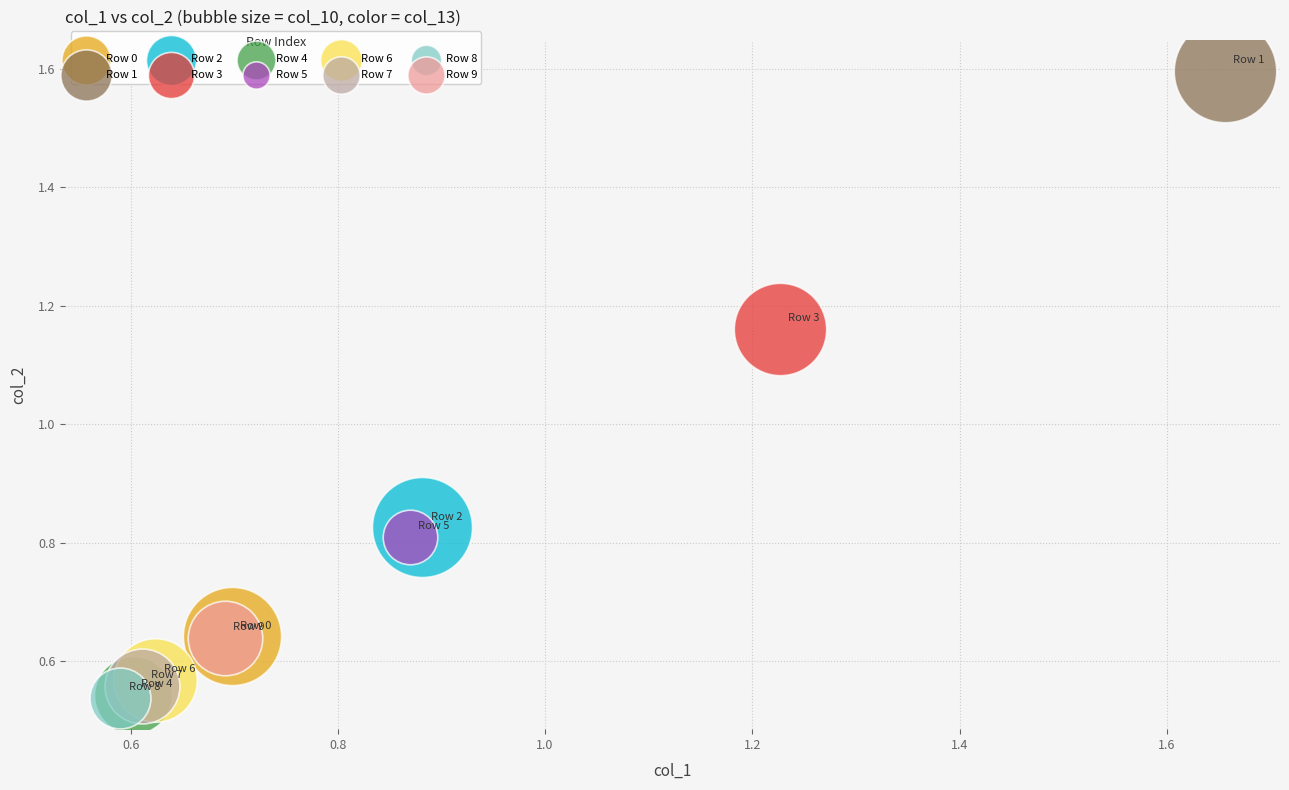

What are all the series names shown in the legend?

Row 0, Row 1, Row 2, Row 3, Row 4, Row 5, Row 6, Row 7, Row 8, Row 9